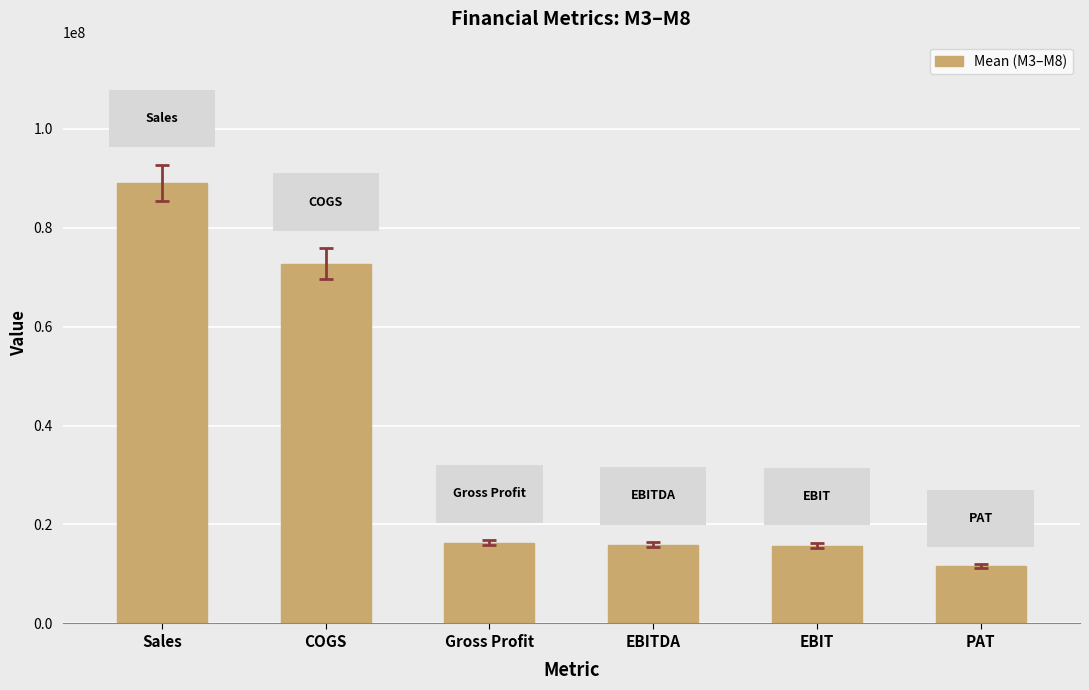

How many distinct data groups are displayed?

1